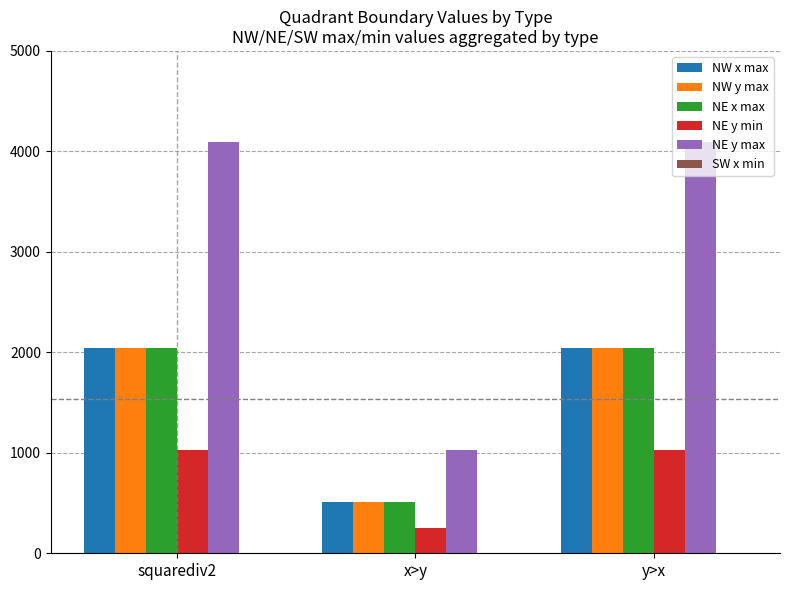

Reading left to right, list all the values displayed in this chart.

NW x max: 2047	511	2047
NW y max: 2047	511	2047
NE x max: 2047	511	2047
NE y min: 1024	256	1024
NE y max: 4095	1023	4095